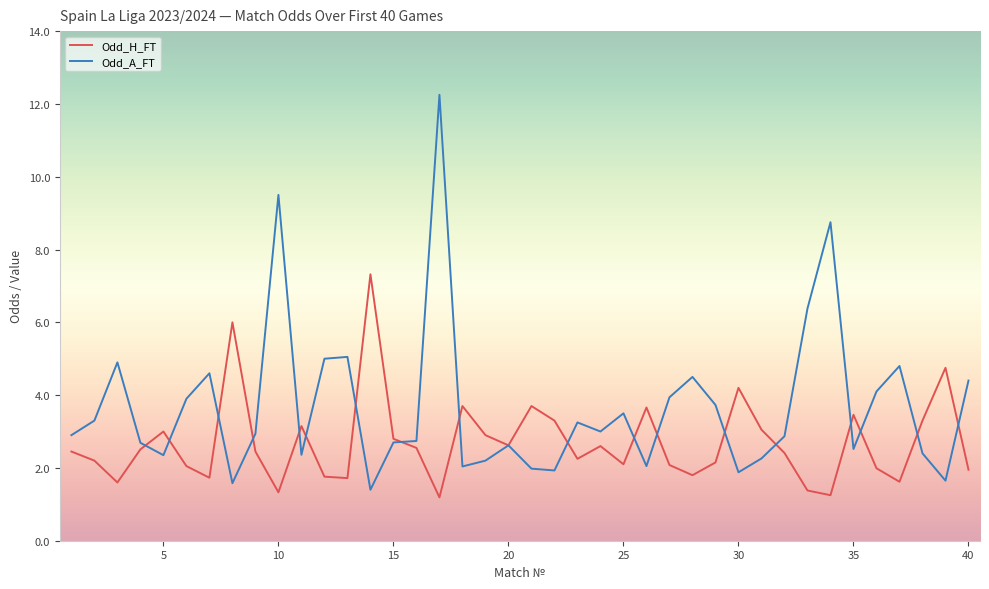

What is the smallest value displayed?

1.2